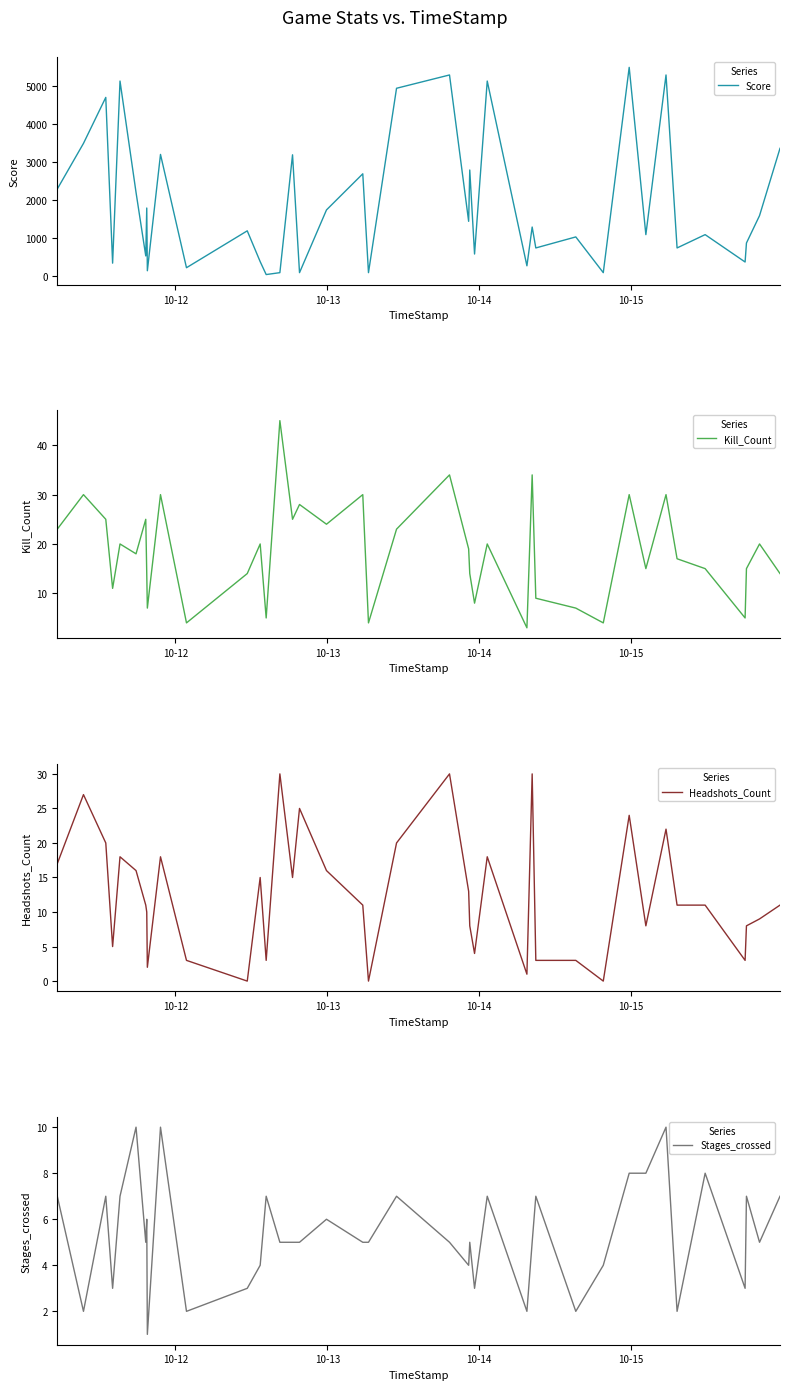

What is the maximum value for Score?

5500